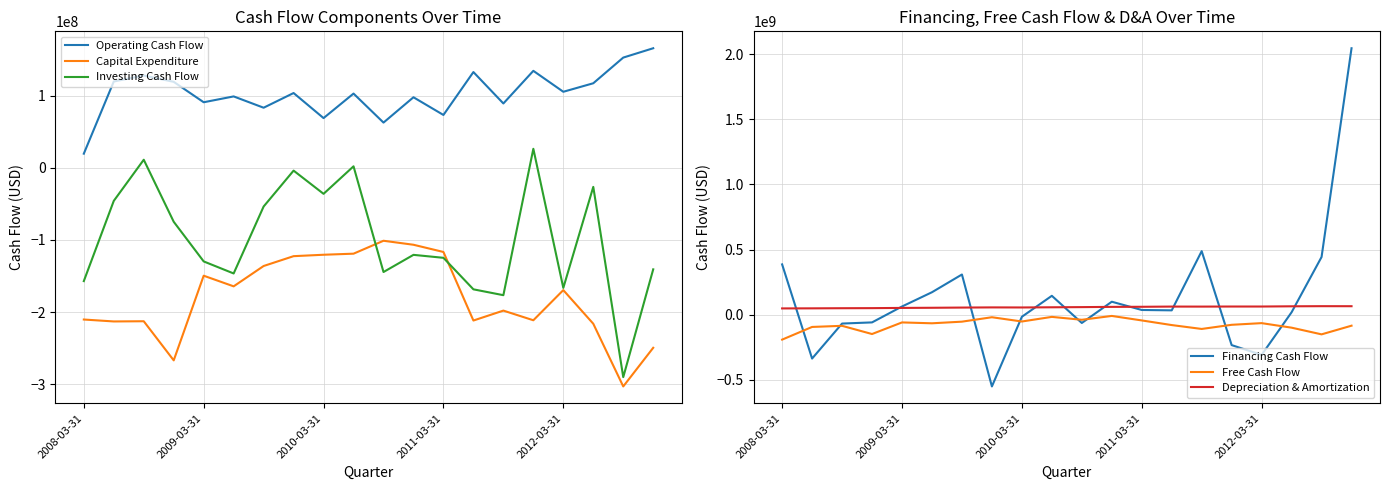

Which series has the widest spread of values?

Financing Cash Flow